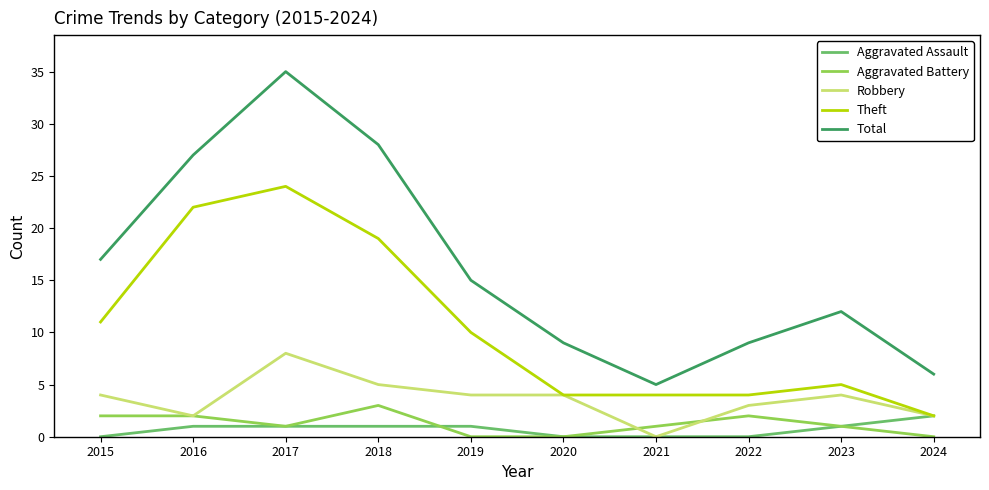

Which series has the largest range (max minus min)?

Total